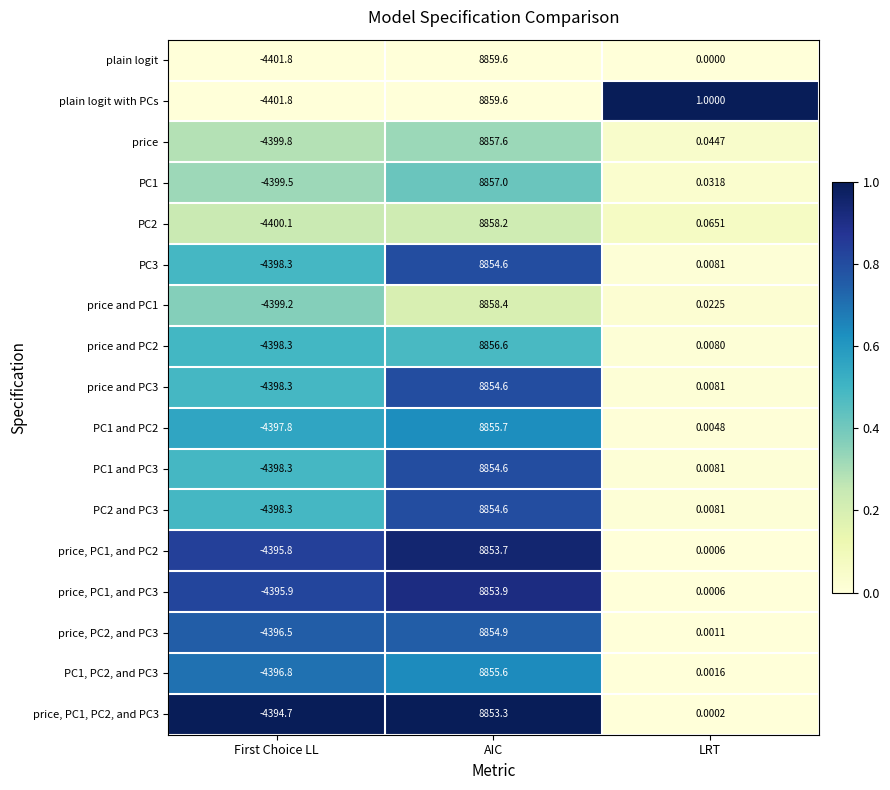

Is the value of price and PC3 at First Choice LL greater than the value of price at First Choice LL?

Yes